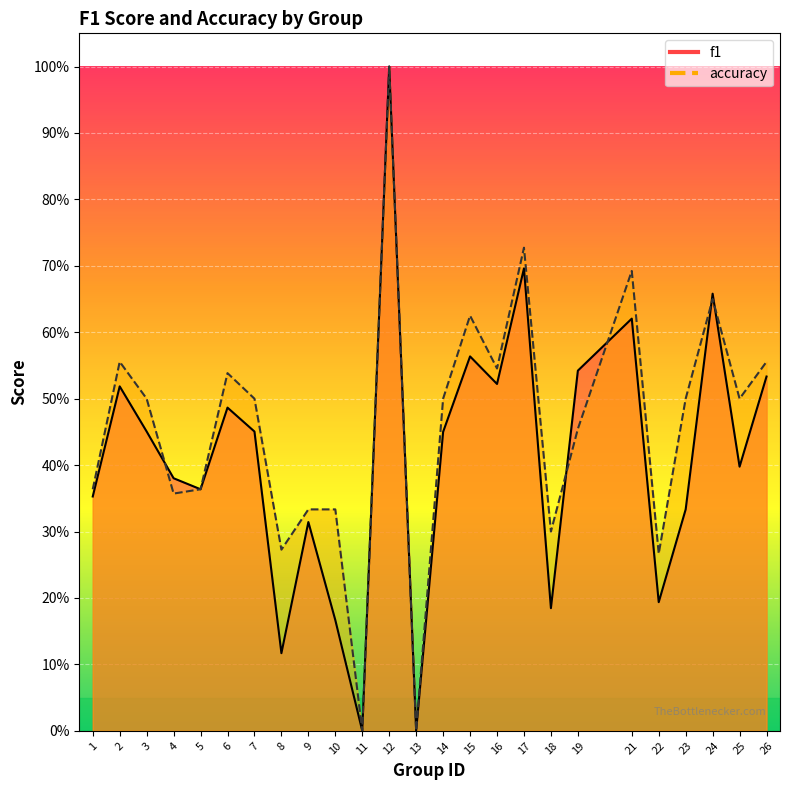

Which series has the widest spread of values?

f1